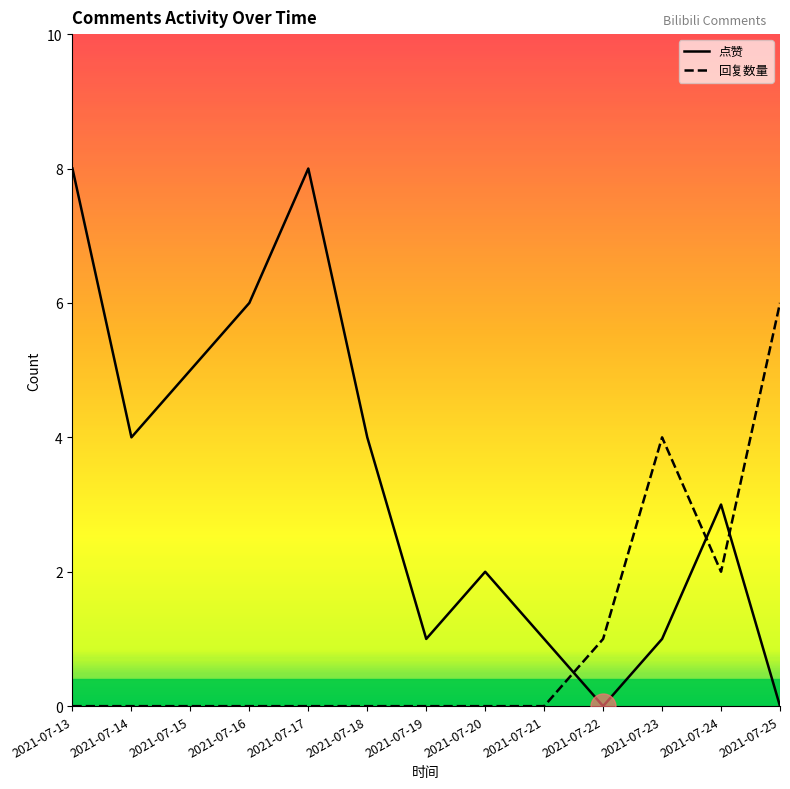

Where is 点赞 nearest to the value 4?

2021-07-14